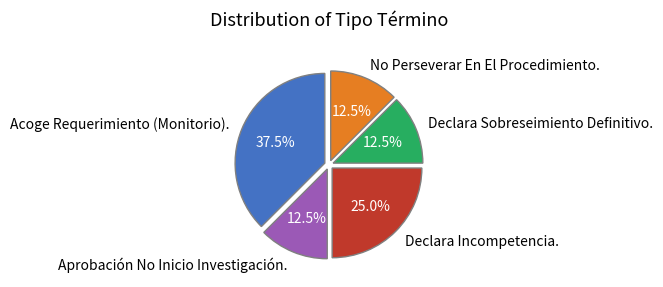

Which slice is the largest?

Acoge Requerimiento (Monitorio).